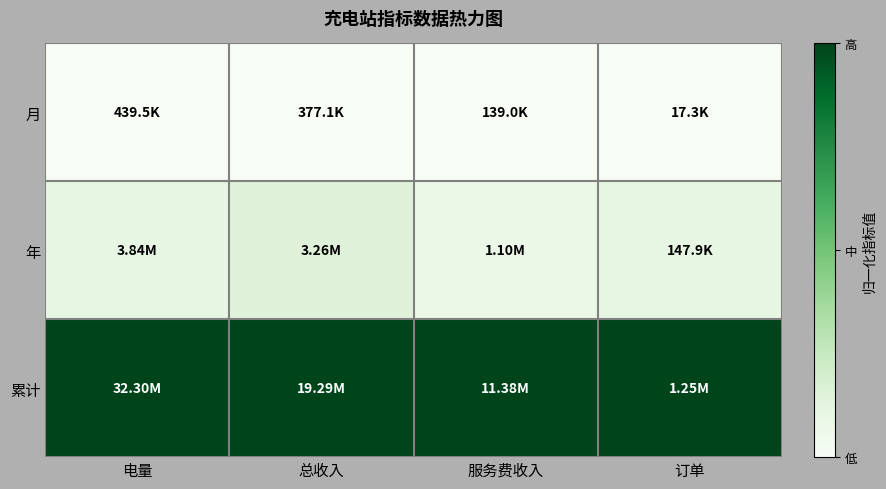

Which series has the largest total across all categories?

累计